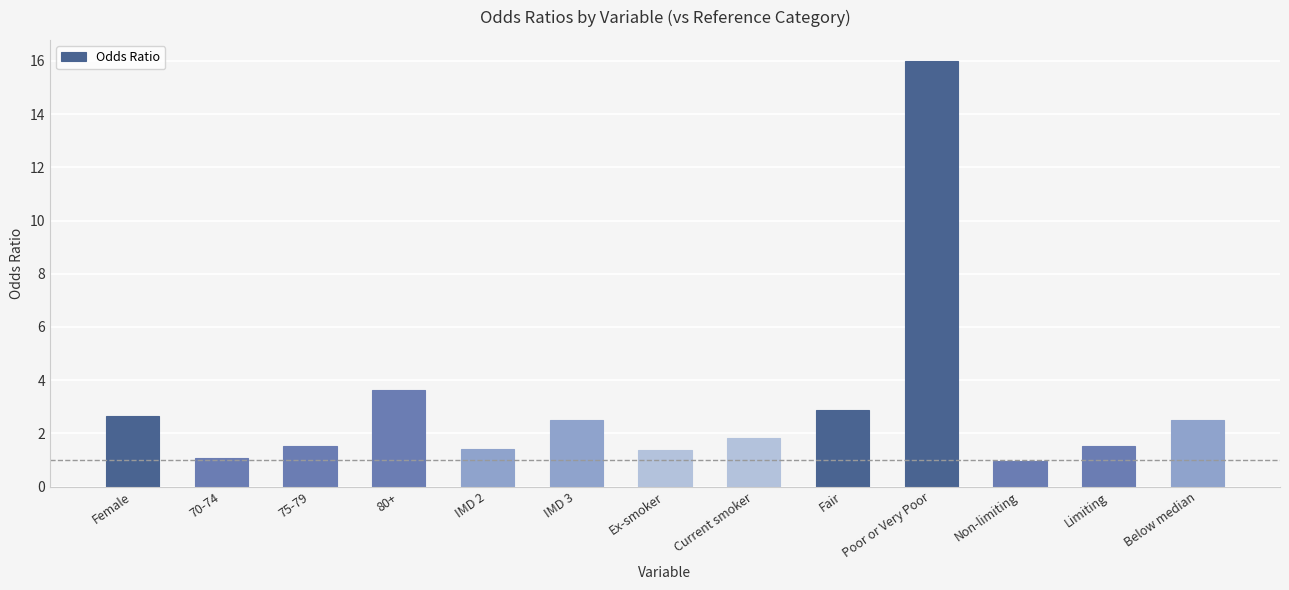

What value does the data have at Poor or Very Poor?

16.0